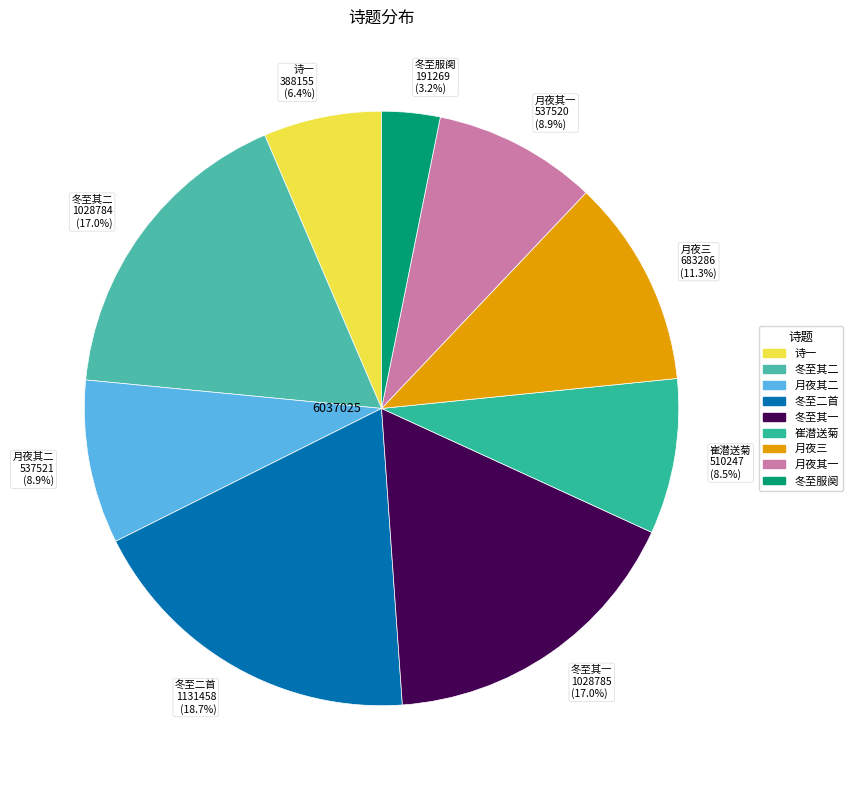

Combined, what portion of the pie is 冬至其一 1028785 (17.0%) and 月夜其一 537520 (8.9%)?

25.9%